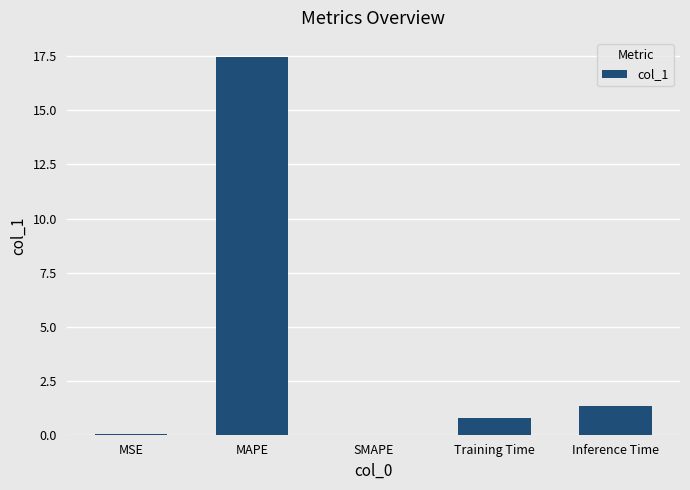

Read the value at Inference Time.

1.3